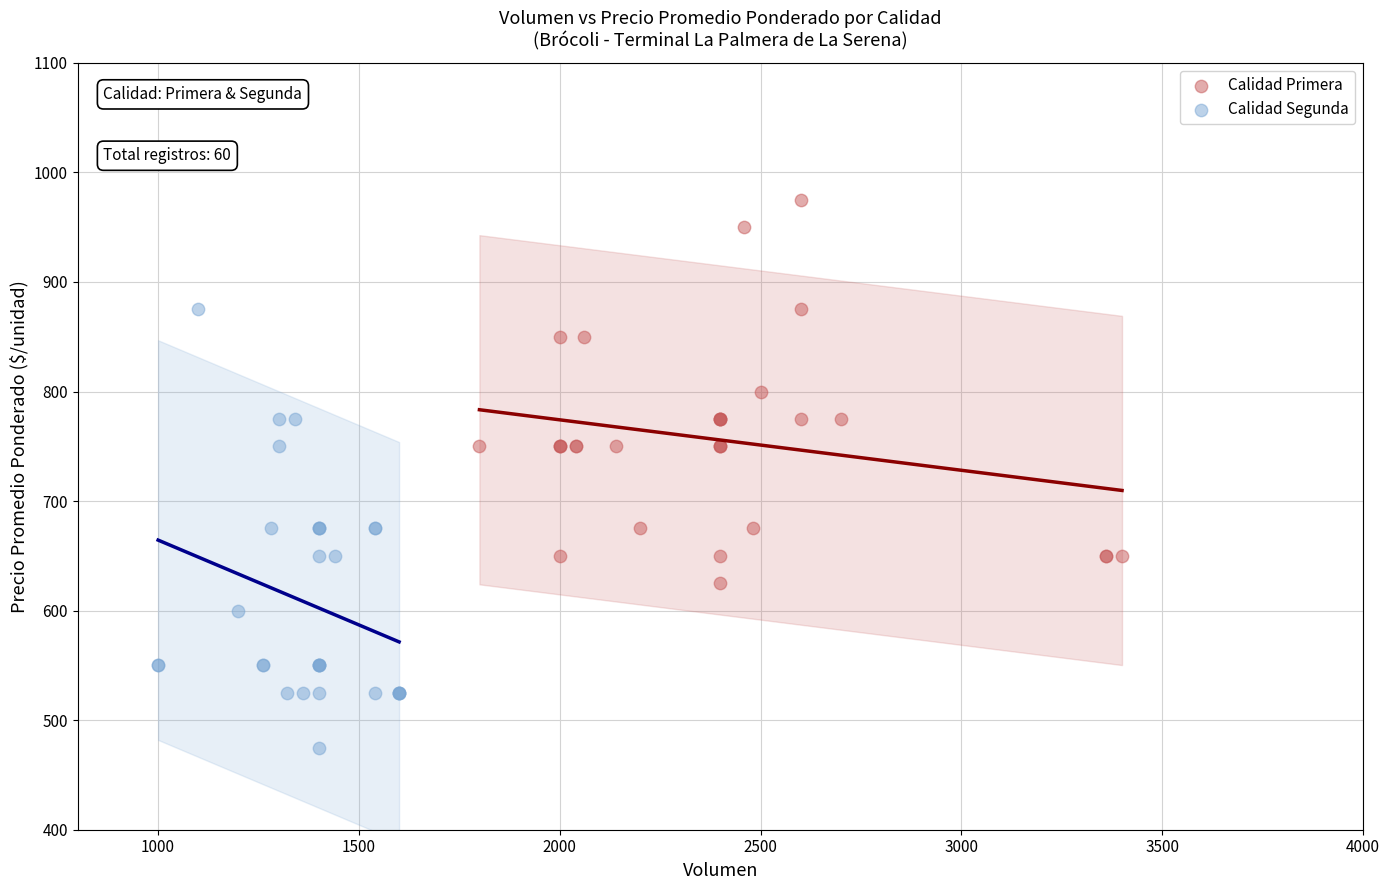

Which series contains the highest Y value?

Calidad Primera